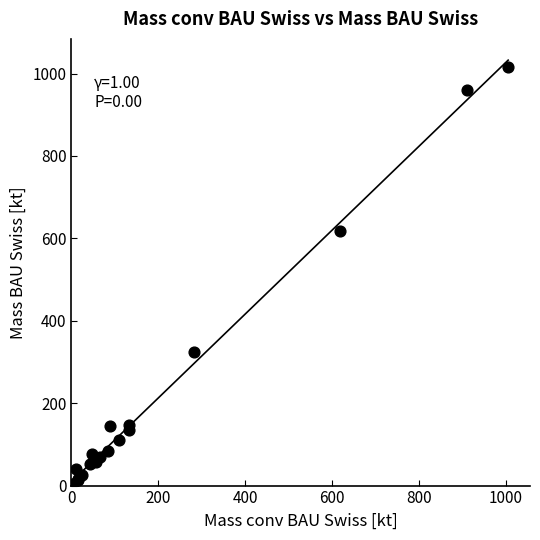

What Y value in the scatter plot is closest to 507?

619.0